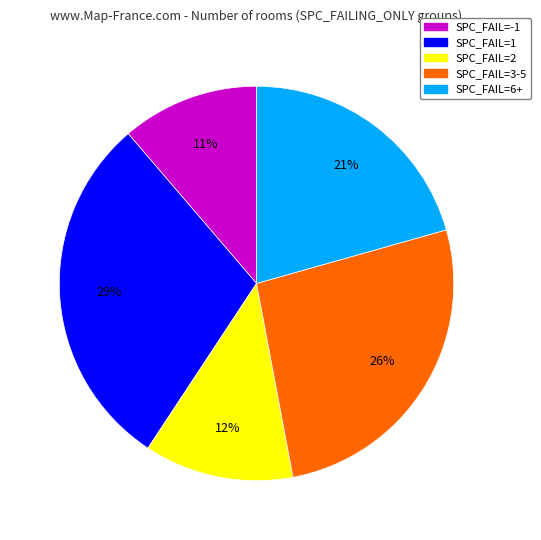

Which has a higher value, SPC_FAIL=6+ or SPC_FAIL=3-5?

SPC_FAIL=3-5